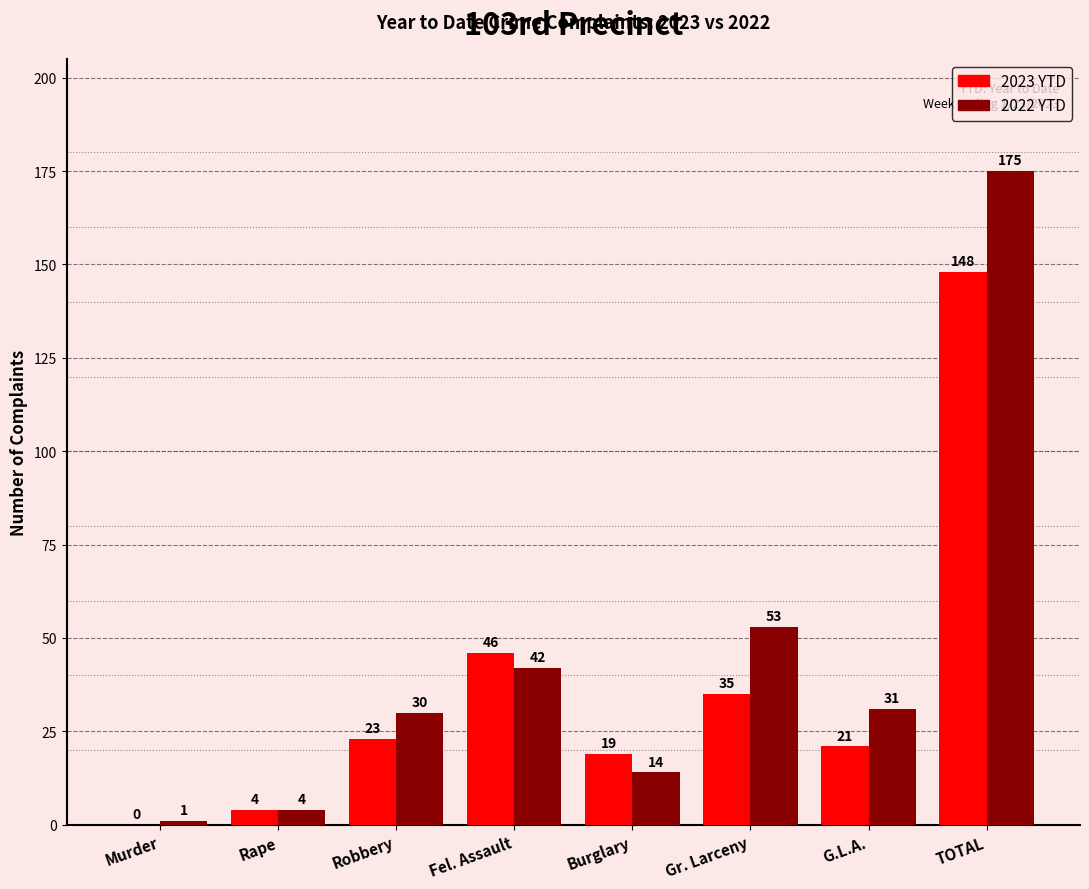

Where does the 2022 YTD series first go above 31?

Fel. Assault